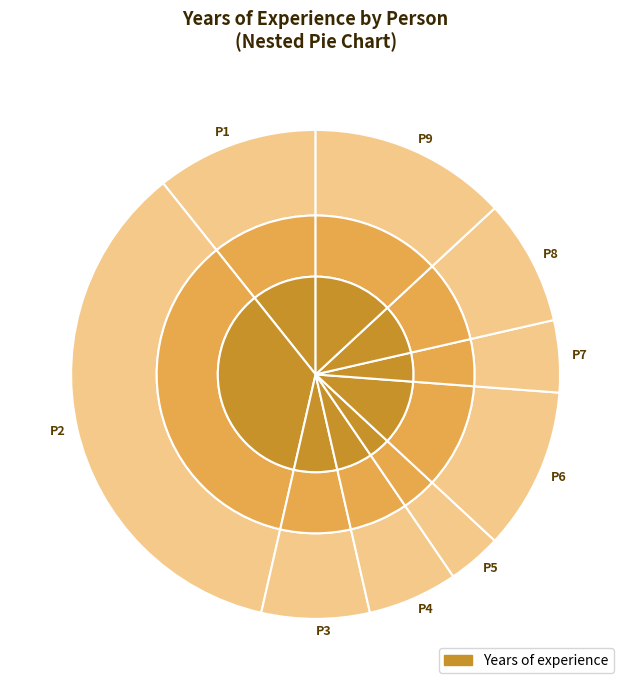

Is it true that P8 is 8% of the pie?

True